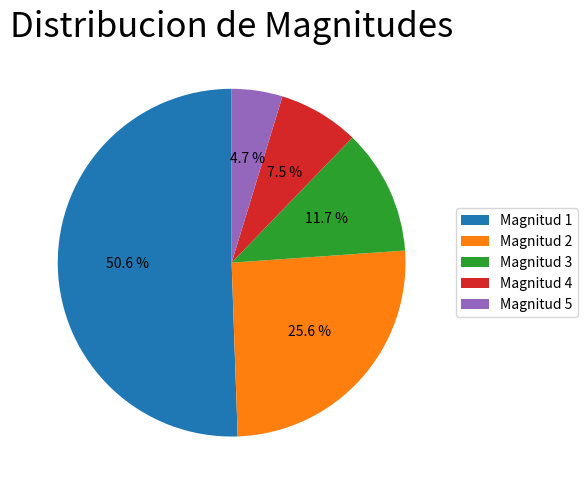

Which slice is the largest?

Magnitud 1